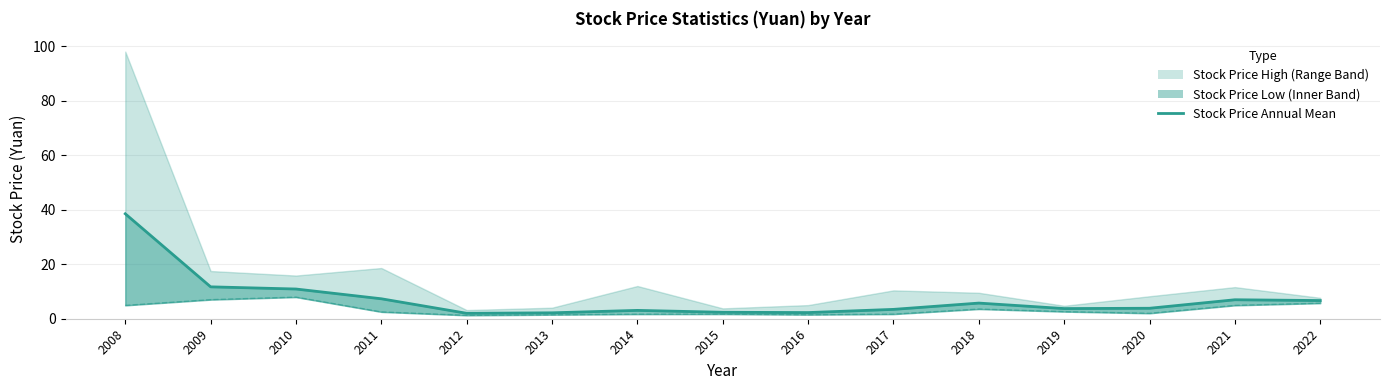

How many categories are shown in the chart?

15